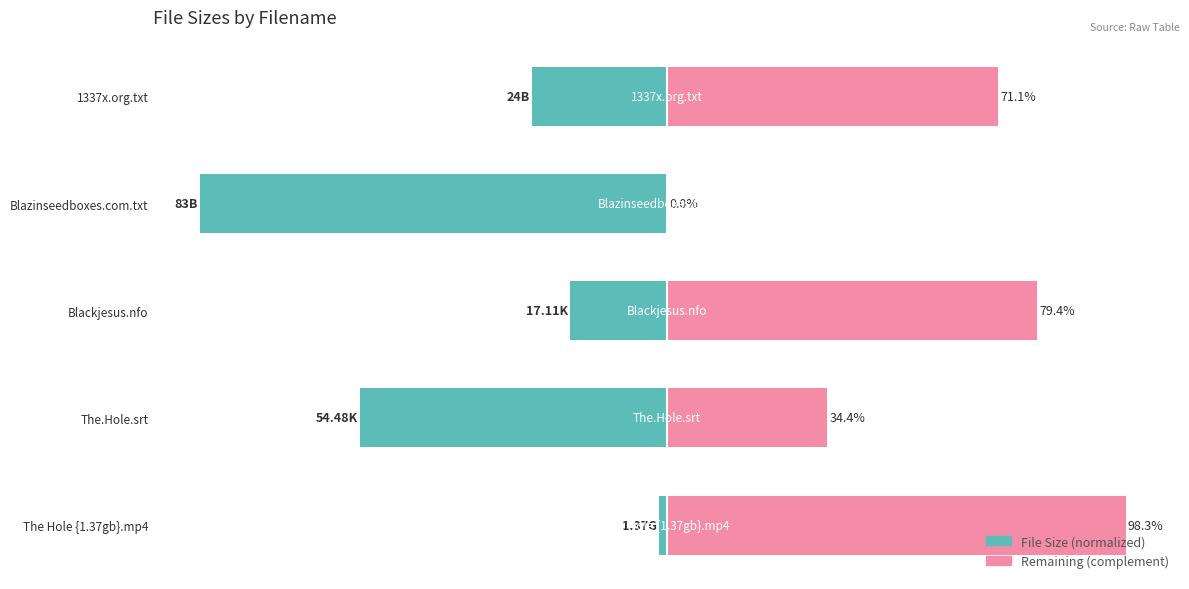

Count the number of data series in this chart.

2